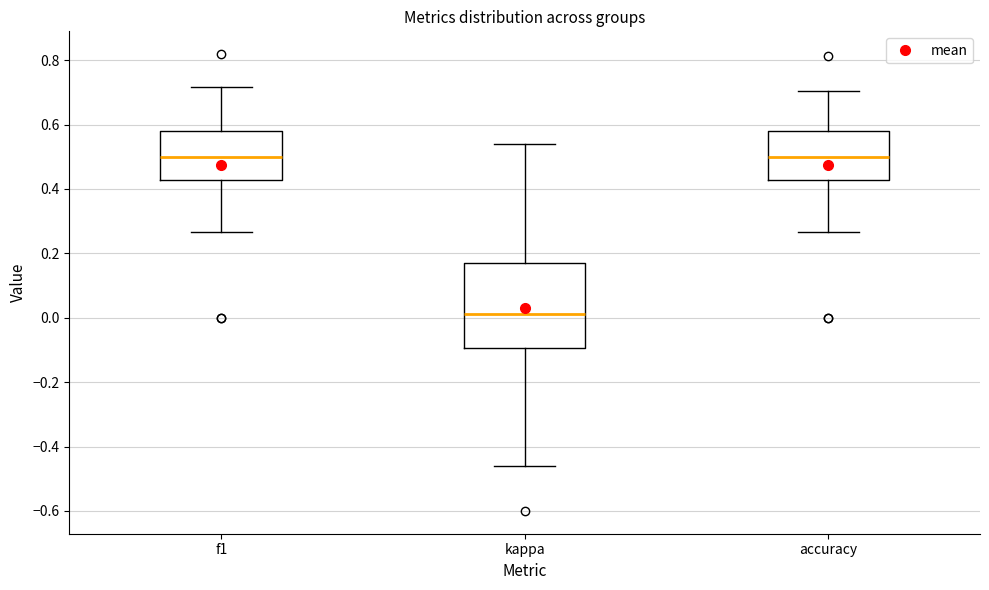

Where does the median line of the box for f1 sit on the y-axis? The values are not printed on the chart, so give them approximately, as read against the axis.

0.50